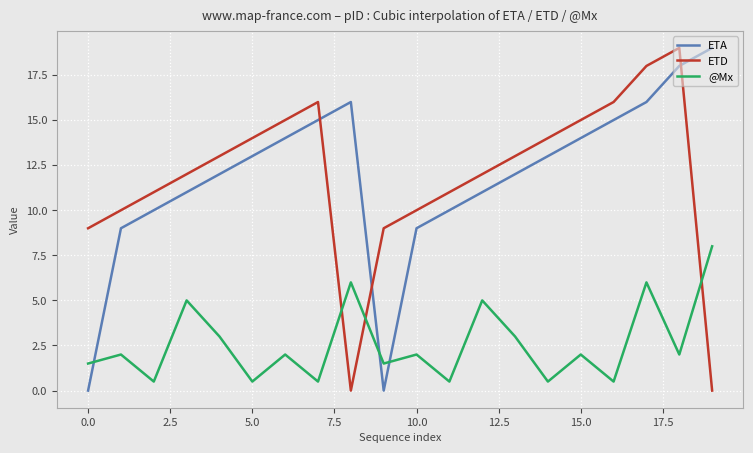

Does the chart display data point markers on the line(s)?

No